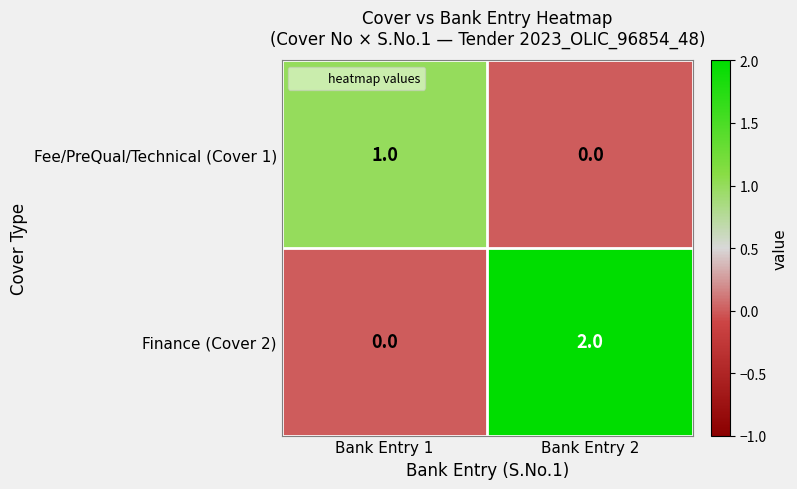

List the series in order of their overall mean, highest first.

Finance (Cover 2), Fee/PreQual/Technical (Cover 1)